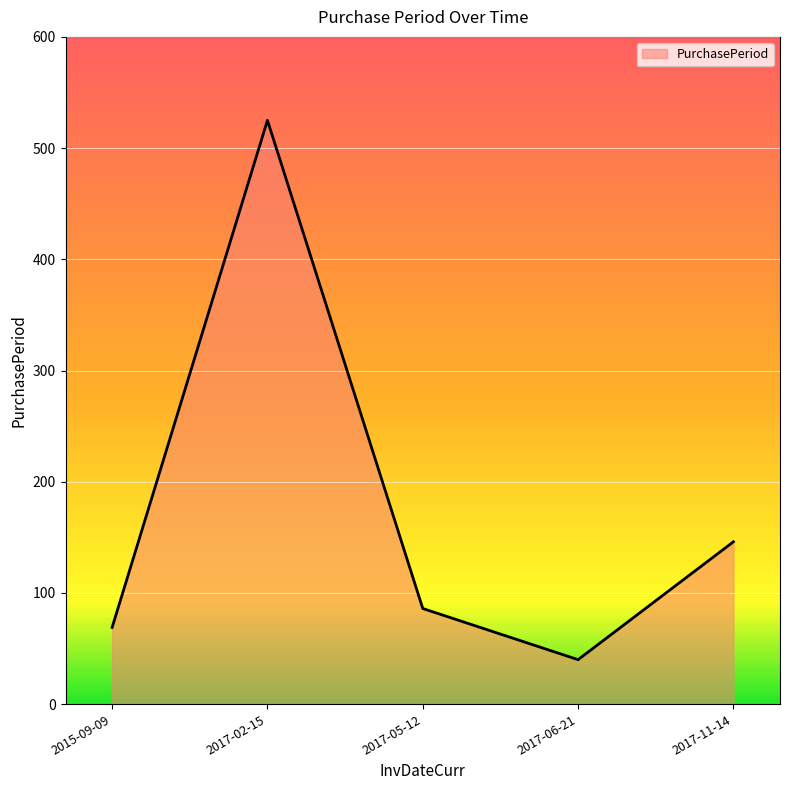

What value does the data have at 2017-05-12, to the nearest 10?

90